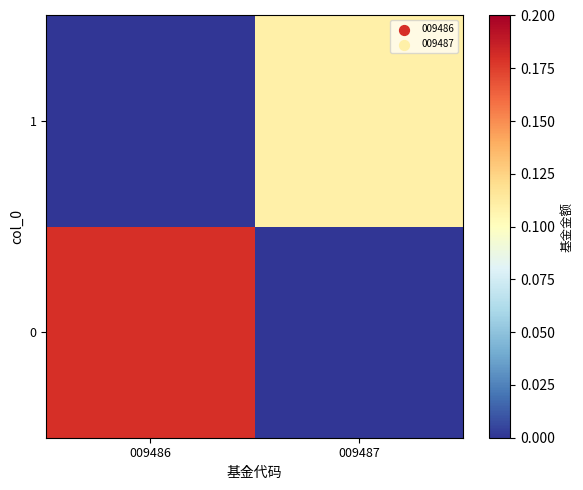

Which category has the lowest value across all series?

009487